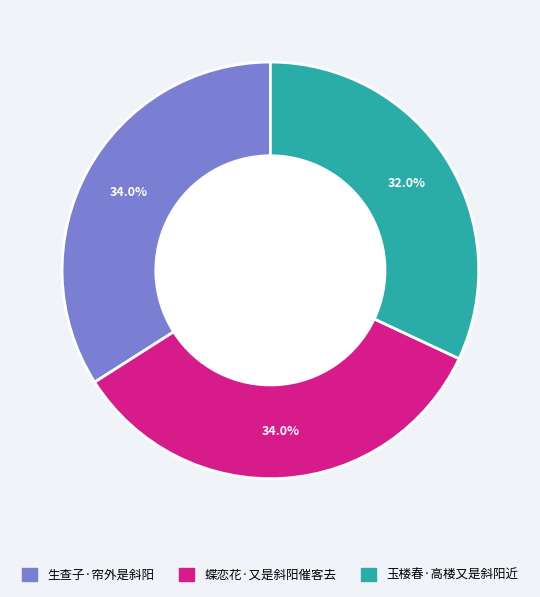

Which slice is the smallest?

玉楼春·高楼又是斜阳近